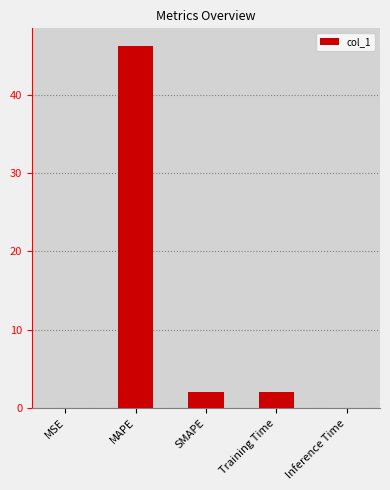

Which has a higher value, Training Time or Inference Time?

Training Time